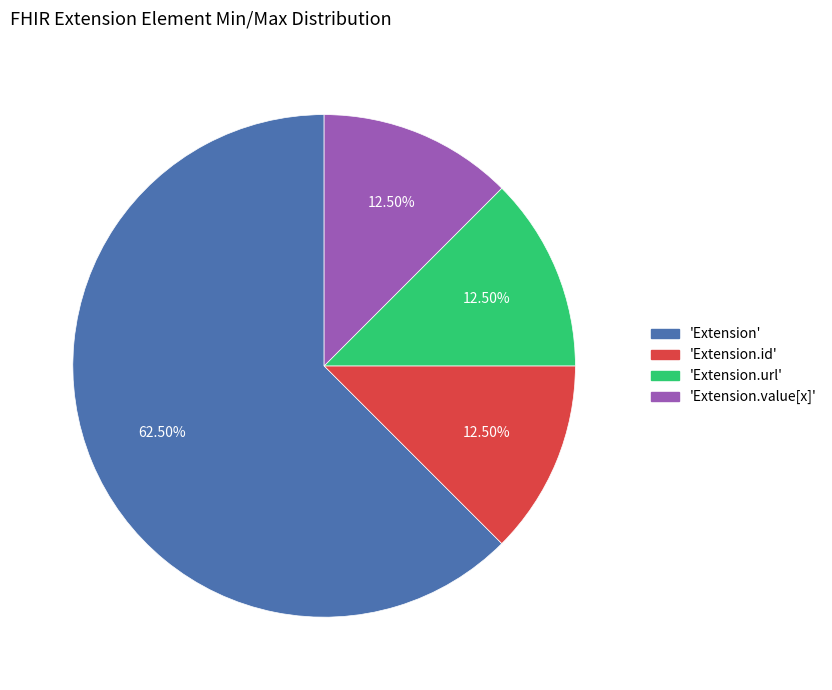

Approximately how many times larger is the value at 'Extension' compared to 'Extension.url'?

5.0